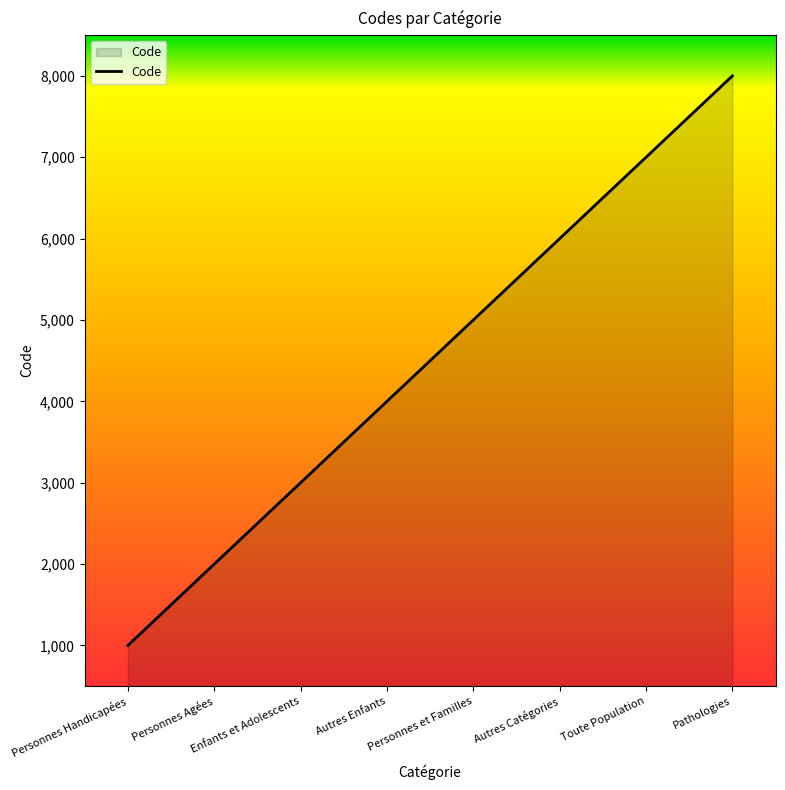

Does the chart display data point markers on the line(s)?

No